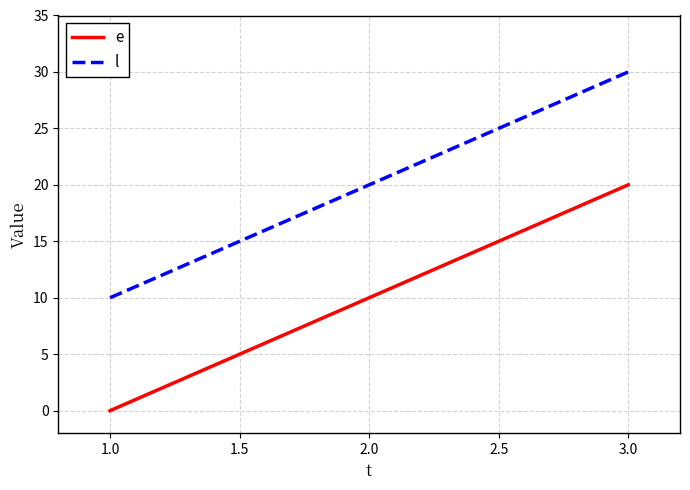

How many distinct data groups are displayed?

2